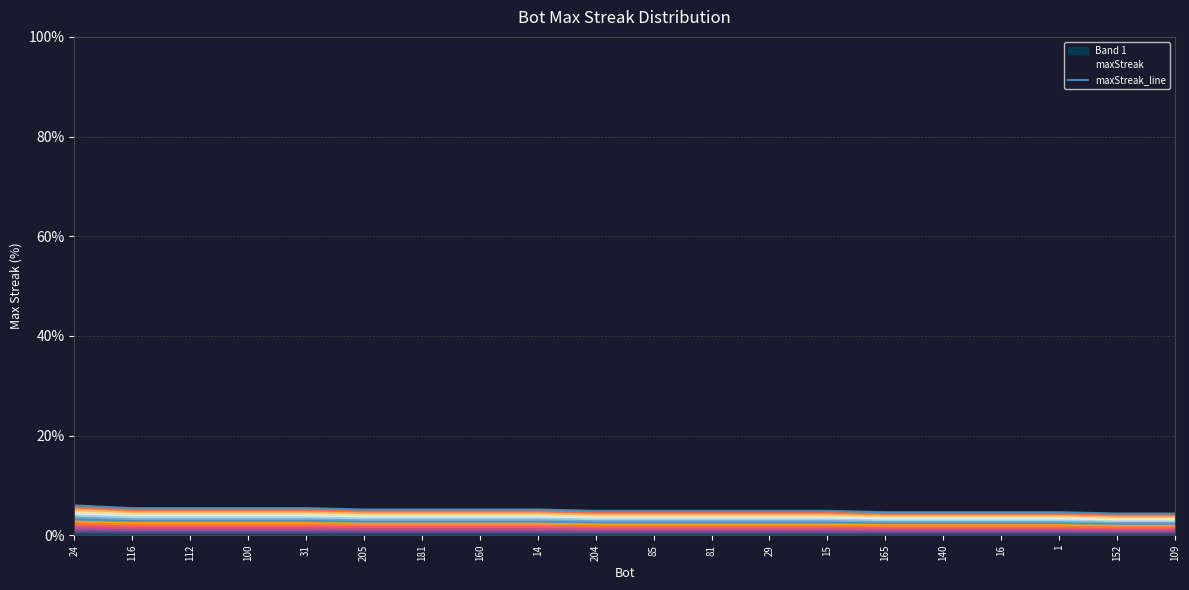

Does the chart have visible grid lines?

Yes